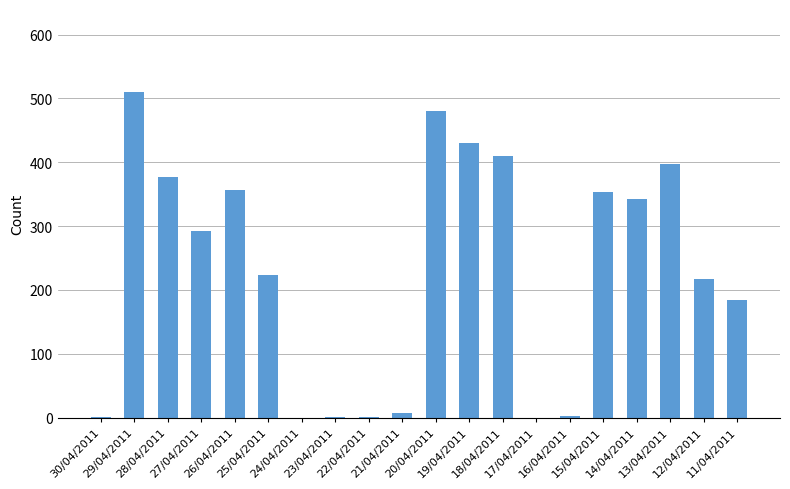

What is the greatest value displayed?

510